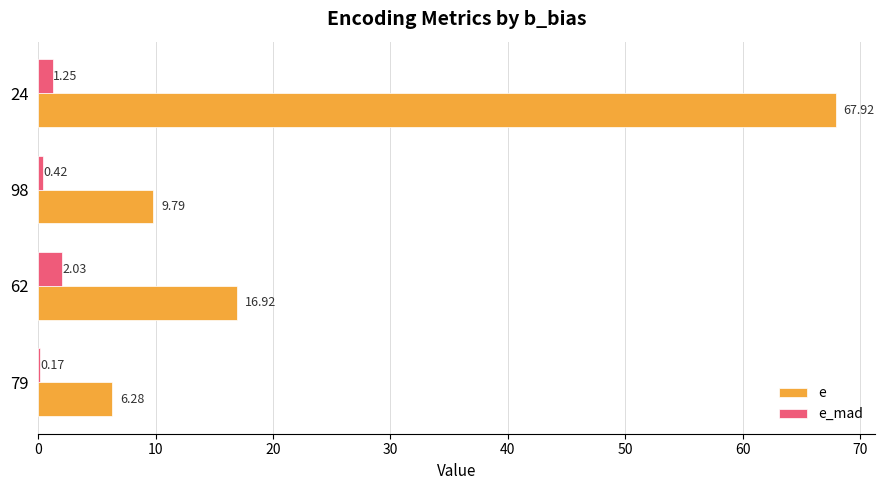

Which series has the widest spread of values?

e